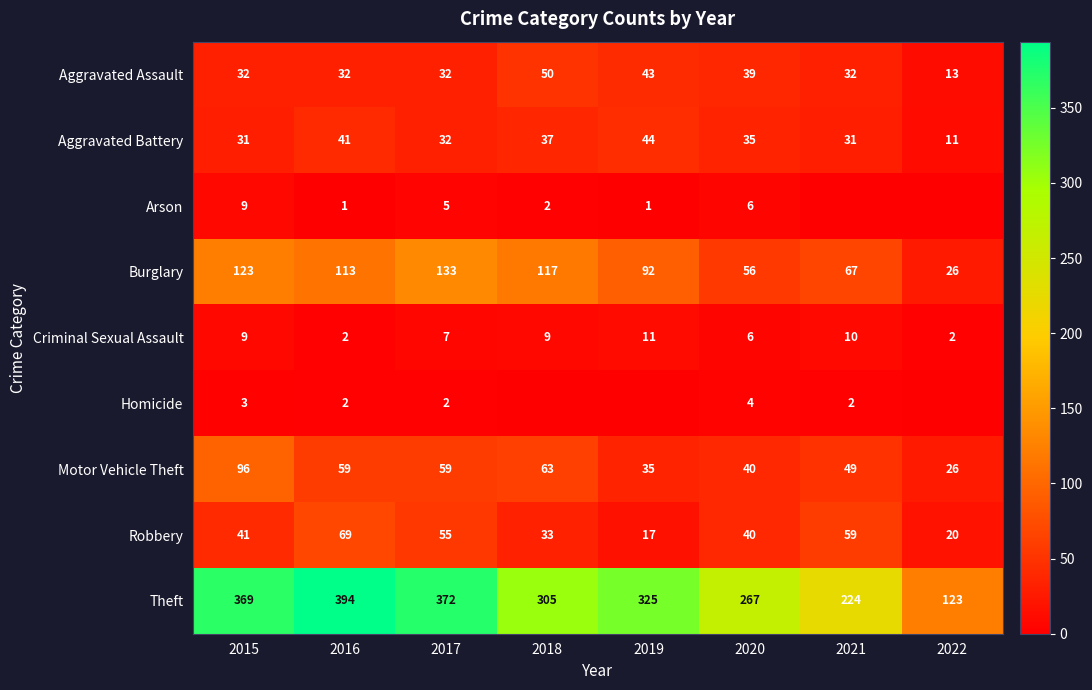

Is it true that Burglary equals 92 at 2019?

True